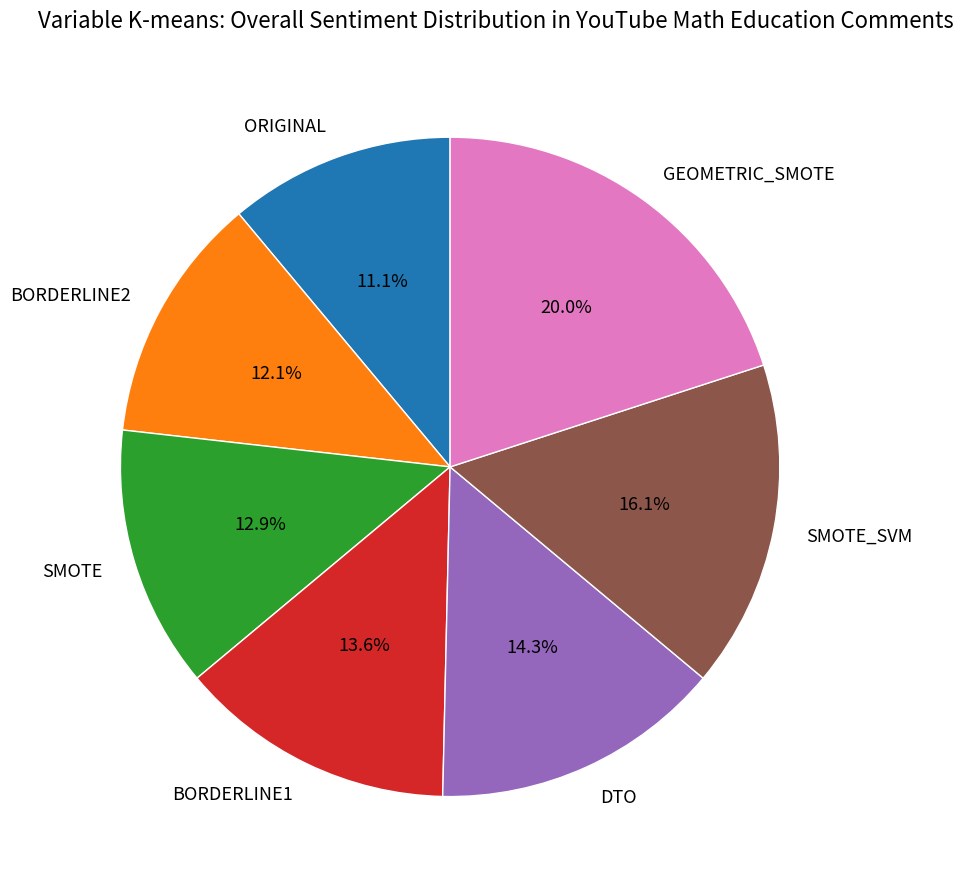

Between GEOMETRIC_SMOTE and DTO, which is larger?

GEOMETRIC_SMOTE